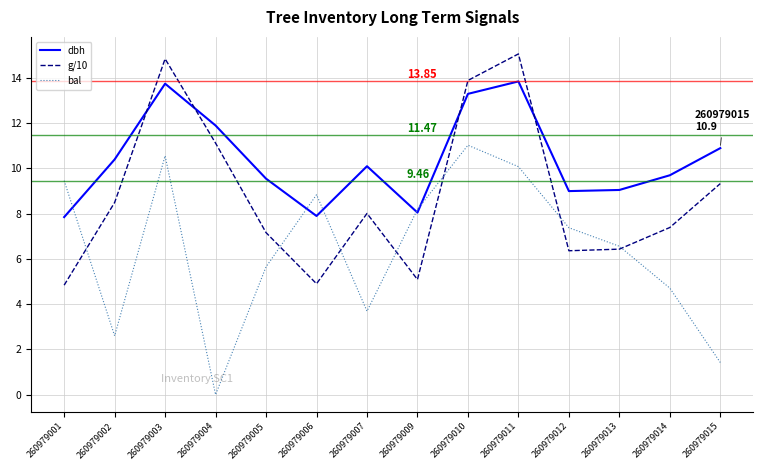

Which series ends up on top after the final intersection of bal and dbh?

dbh